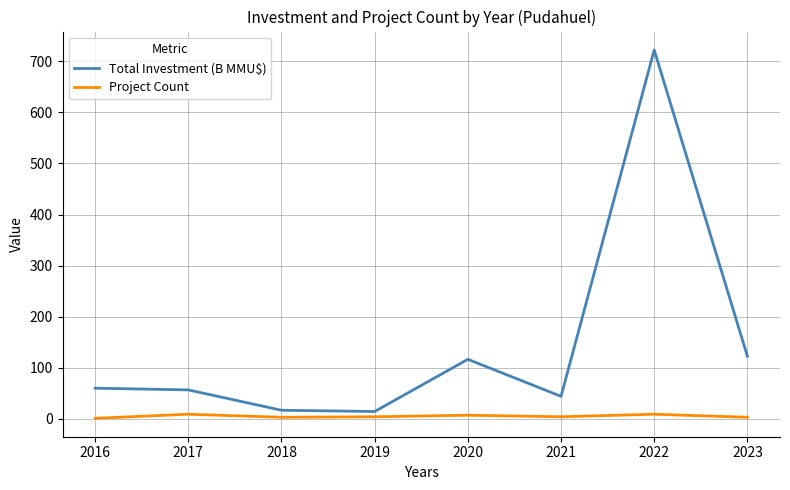

Which series has the largest total across all categories?

Total Investment (B MMU$)